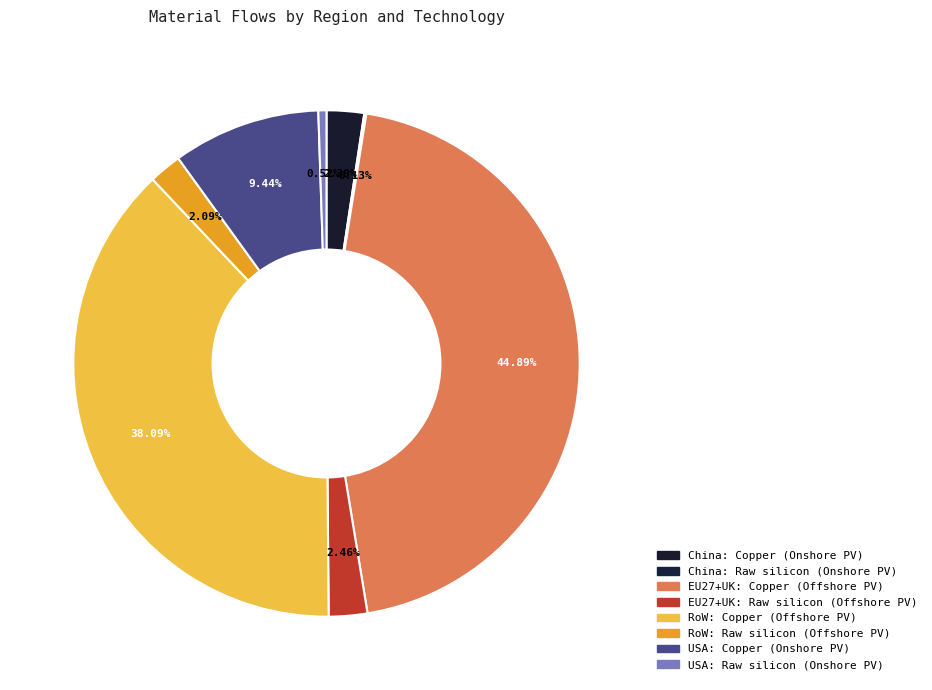

What is the largest slice in the pie chart?

EU27+UK: Copper (Offshore PV)